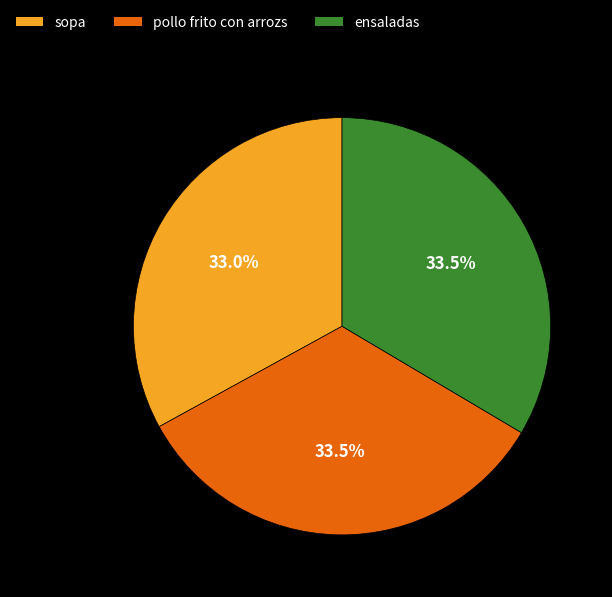

To the nearest percent, what percentage of the pie is sopa?

33%